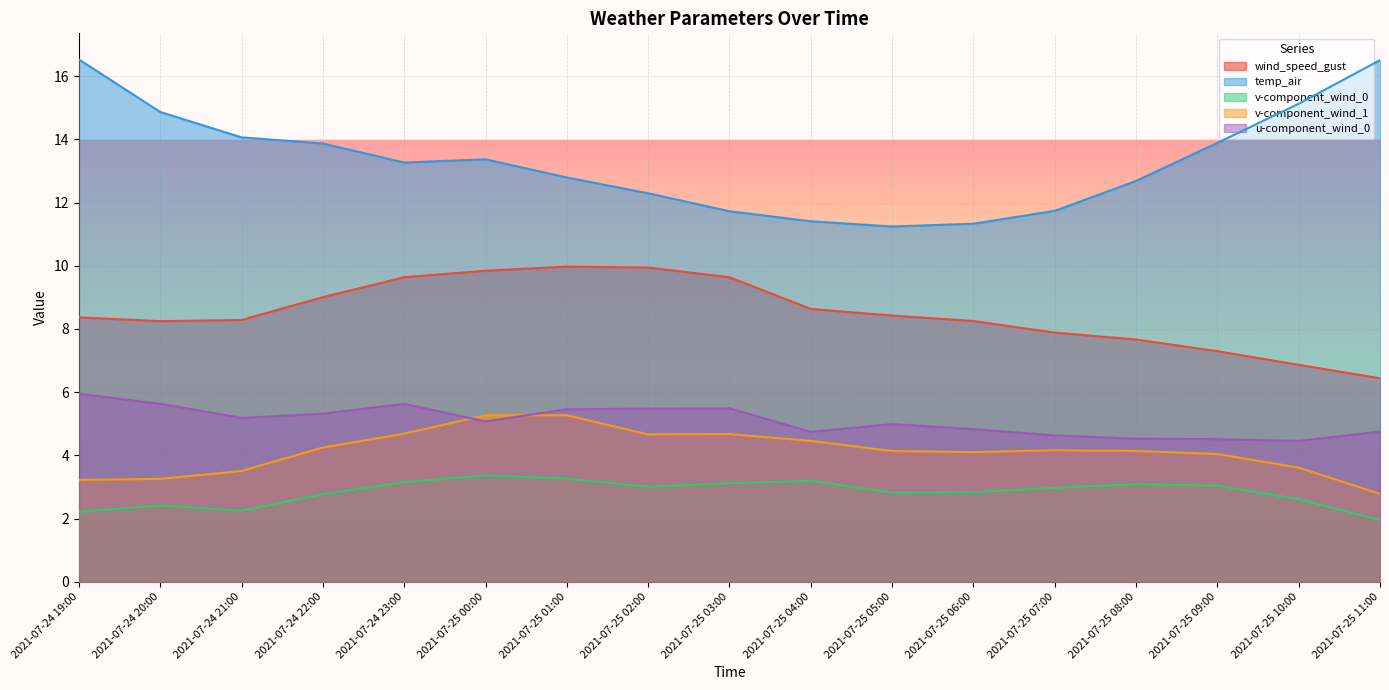

What is the minimum value for v-component_wind_0?

2.0